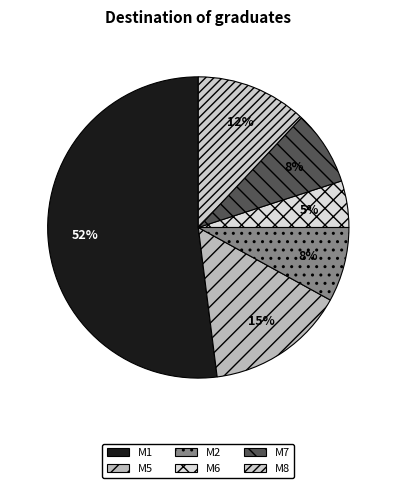

To the nearest percent, what is the average slice percentage?

17%